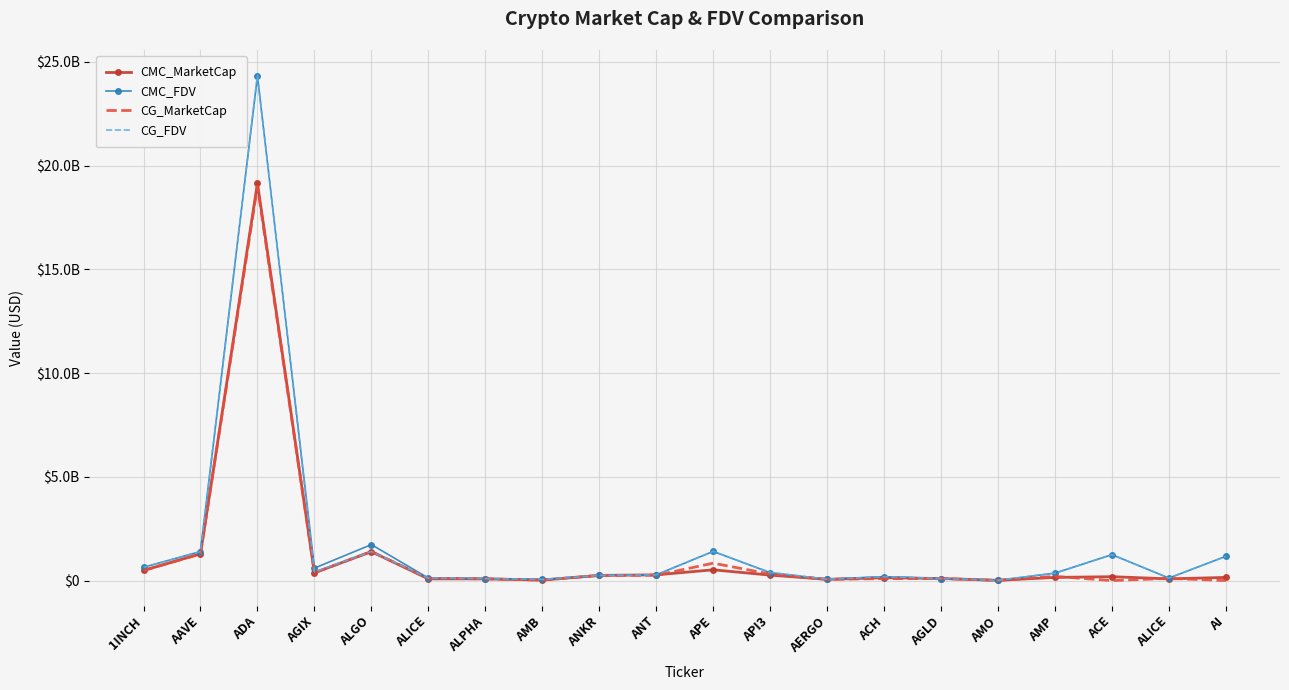

What is the approximate value of CG_FDV at AMB?

52914047.0